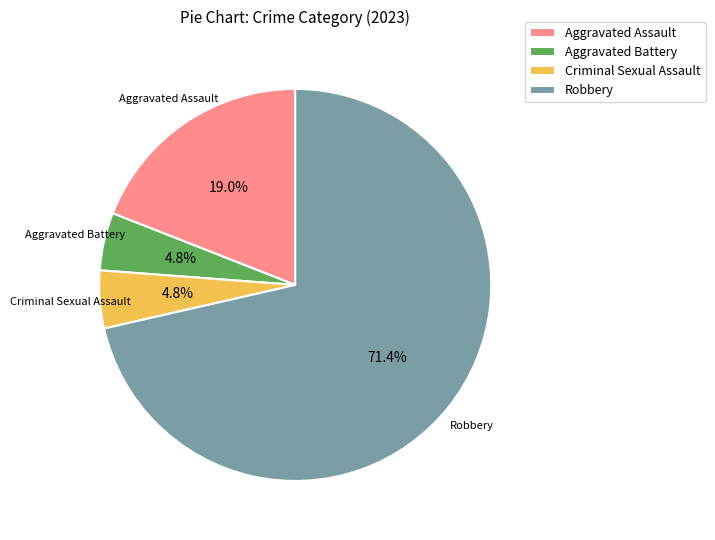

Which category accounts for the majority?

Robbery